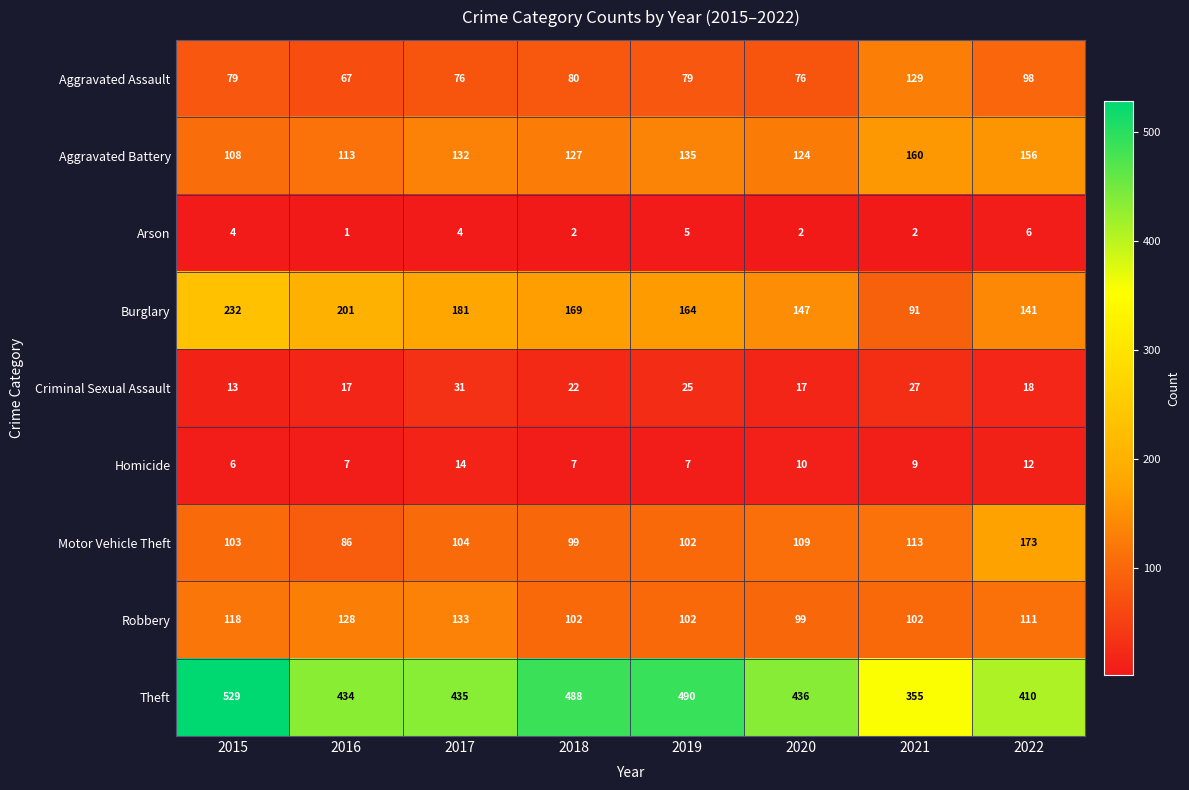

Is it true that Aggravated Assault equals 98 at 2022?

True